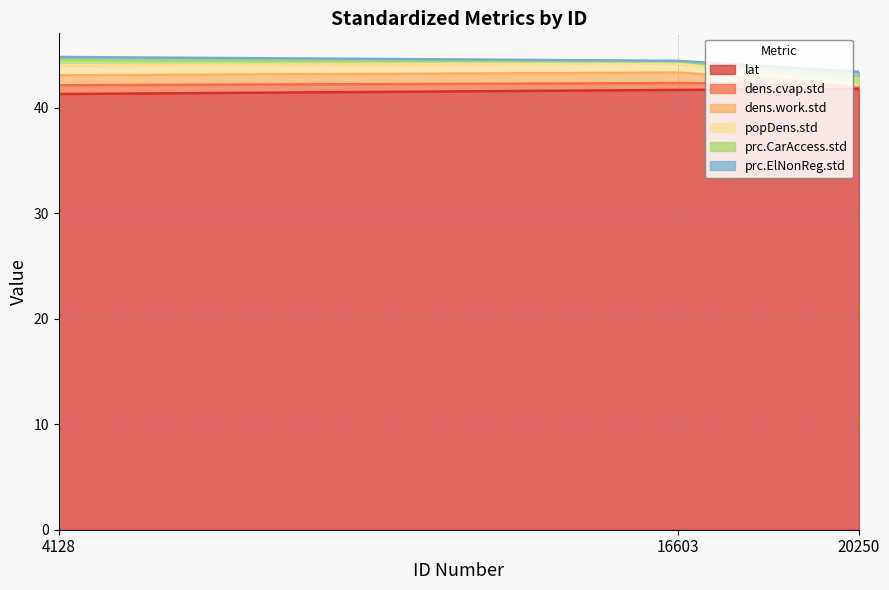

Is it true that lat equals 69.4 at 20250?

False